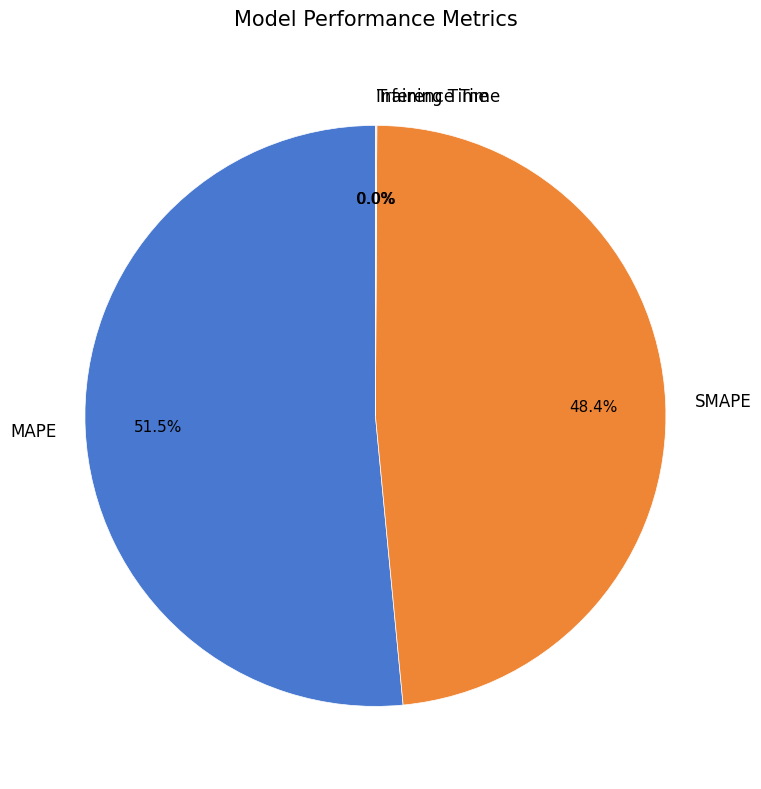

What is the largest slice in the pie chart?

MAPE